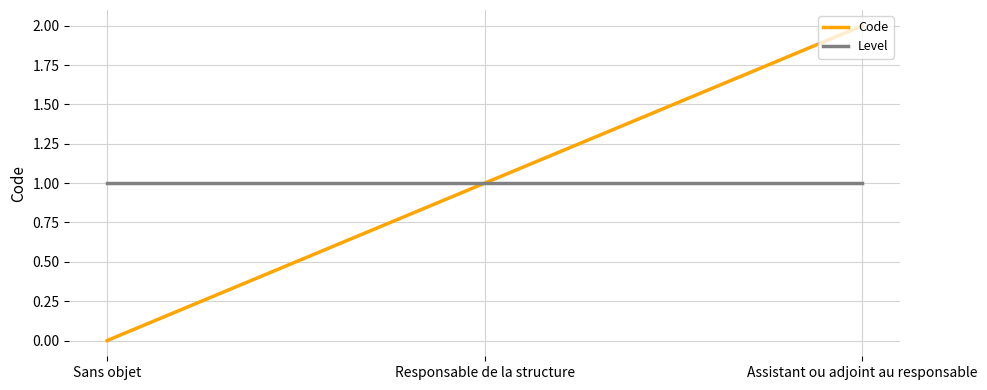

What position from the right is Assistant ou adjoint au responsable?

1